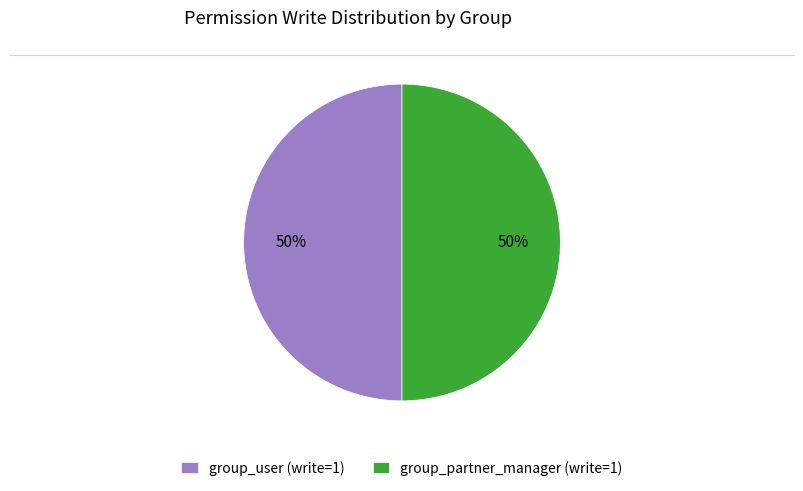

To the nearest percent, what is the average slice percentage?

50%